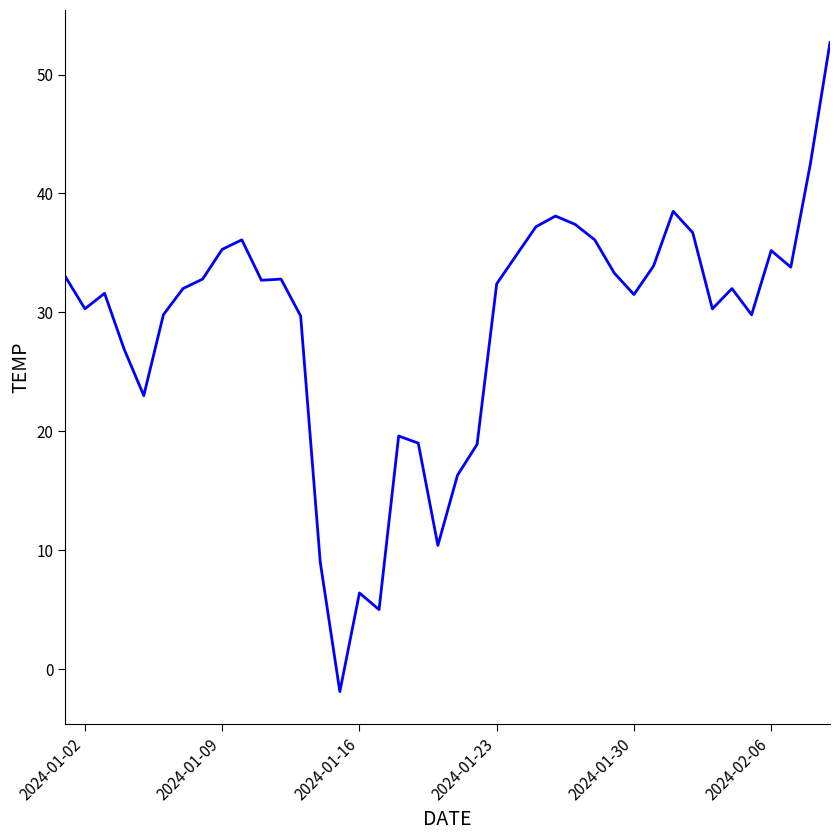

What is the greatest value displayed?

52.7